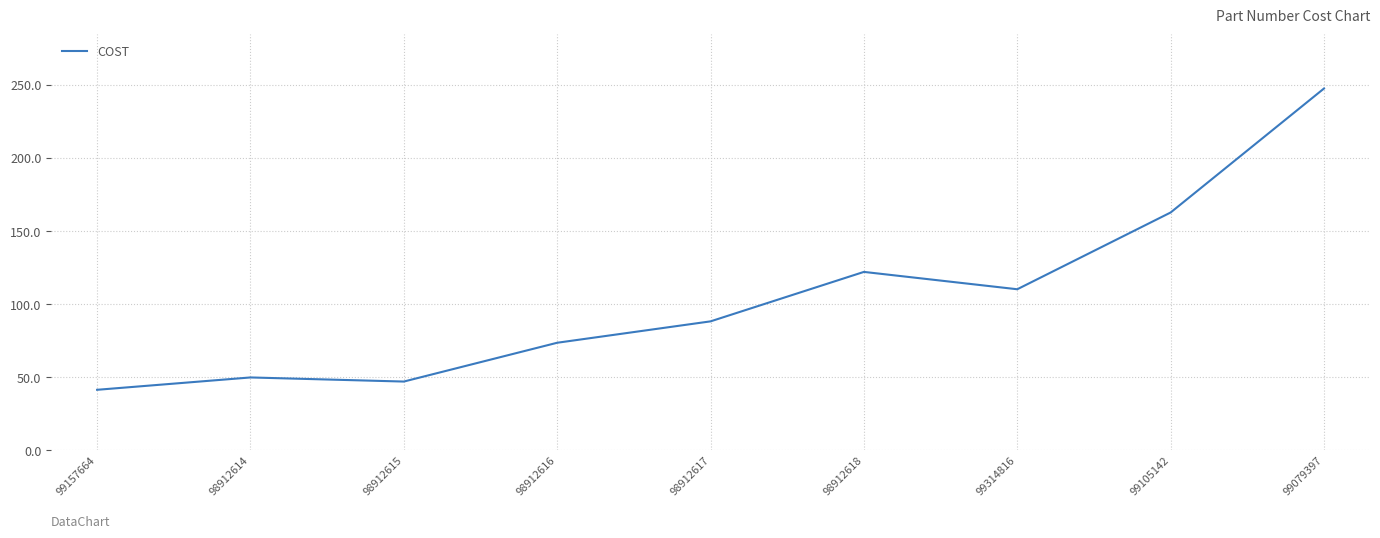

The chart shows a value of 39.2 at 99105142. True or false?

False